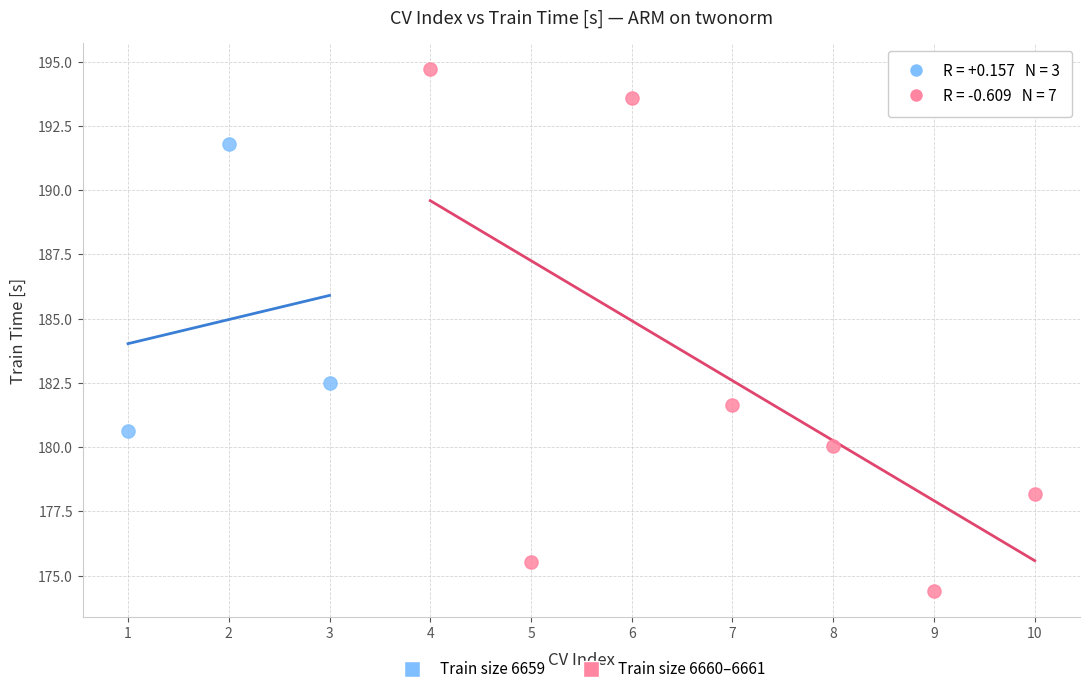

Which series reaches the maximum Y coordinate?

Train size 6660–6661